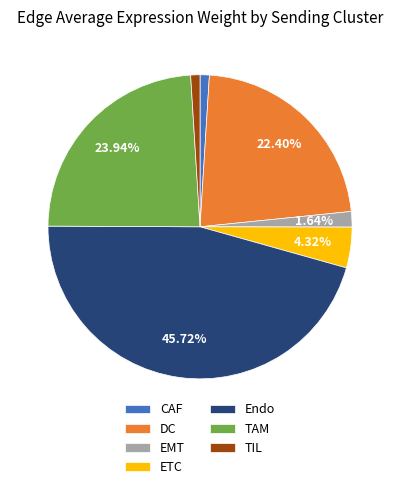

Is the sum of EMT and TIL greater than half?

No